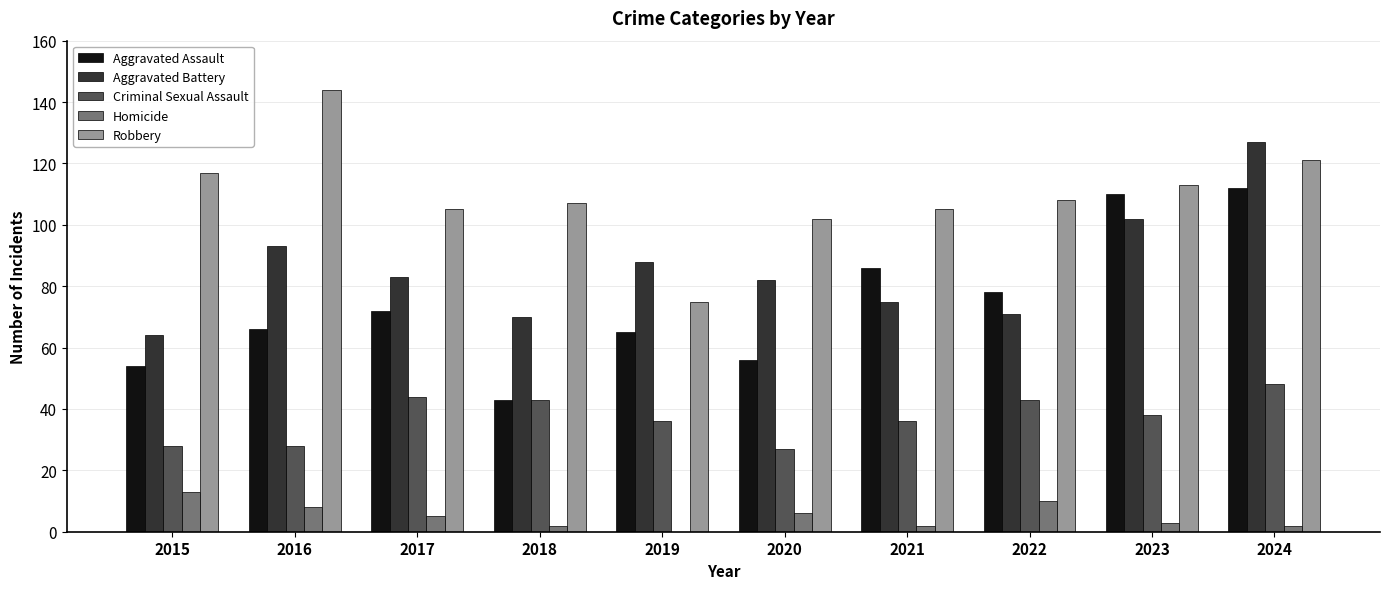

Reading right to left, what are all the values shown in this chart?

Aggravated Assault: 2024=112	2023=110	2022=78	2021=86	2020=56	2019=65	2018=43	2017=72	2016=66	2015=54
Aggravated Battery: 2024=127	2023=102	2022=71	2021=75	2020=82	2019=88	2018=70	2017=83	2016=93	2015=64
Criminal Sexual Assault: 2024=48	2023=38	2022=43	2021=36	2020=27	2019=36	2018=43	2017=44	2016=28	2015=28
Homicide: 2024=2	2023=3	2022=10	2021=2	2020=6	2019=0	2018=2	2017=5	2016=8	2015=13
Robbery: 2024=121	2023=113	2022=108	2021=105	2020=102	2019=75	2018=107	2017=105	2016=144	2015=117